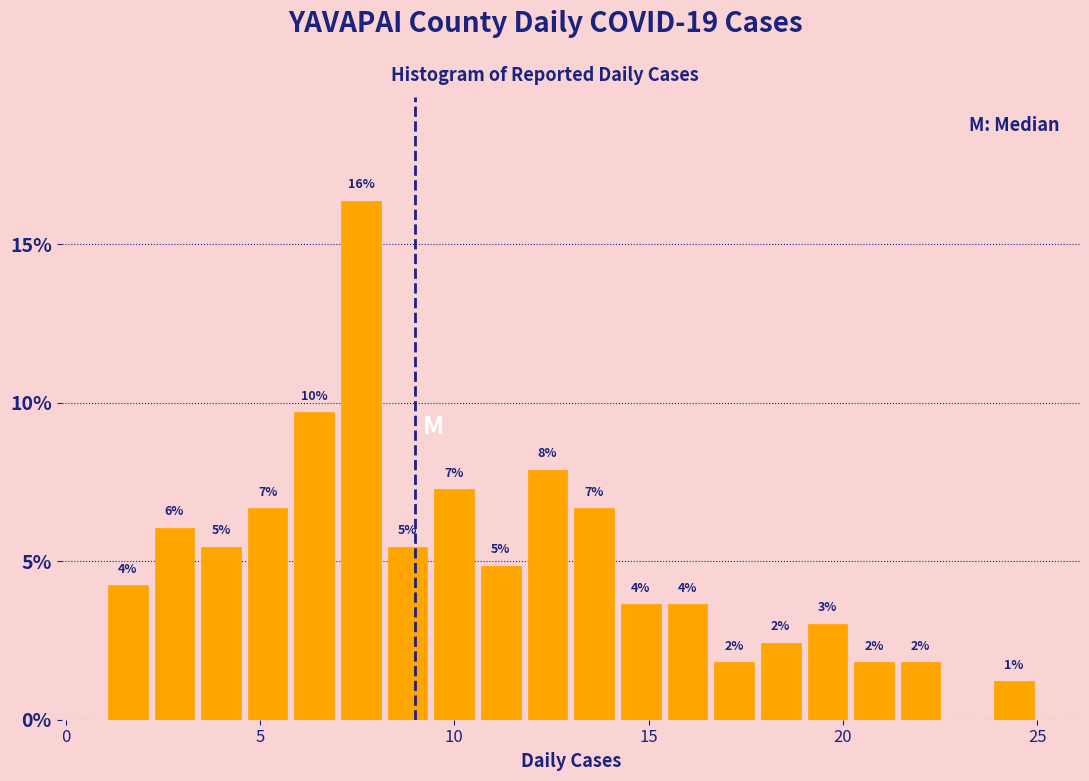

Around what value on the x-axis is the tallest bar? Give the approximate position of its centre, as read against the axis.

7.5